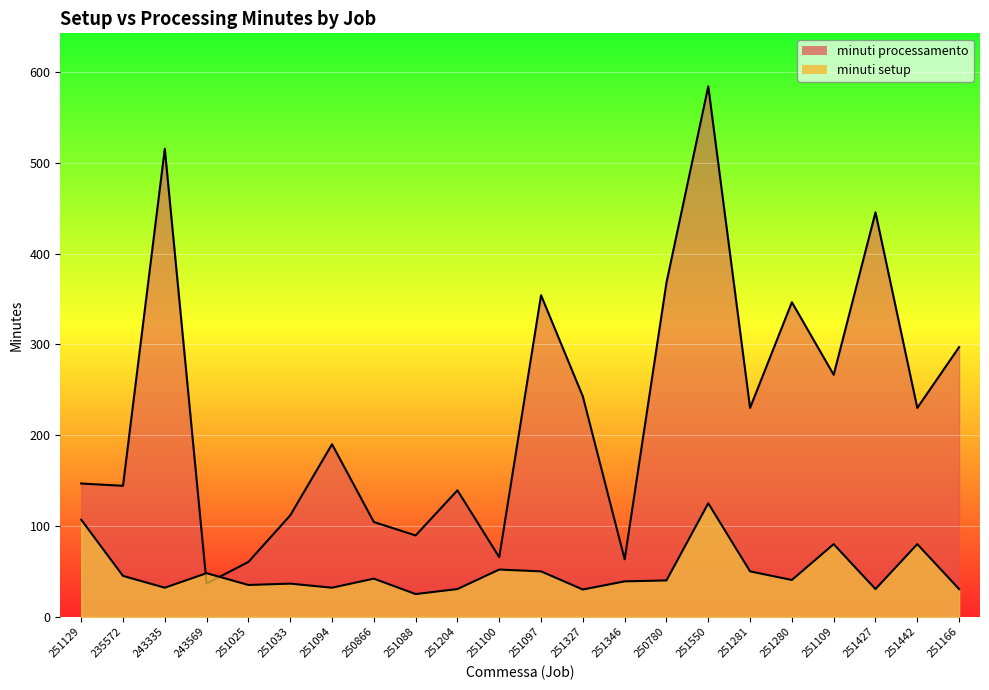

List the labels in order of minuti setup value, largest first.

251550, 251129, 251109, 251442, 251100, 251097, 251281, 243569, 235572, 250866, 251280, 250780, 251346, 251033, 251025, 243335, 251094, 251204, 251427, 251166, 251327, 251088